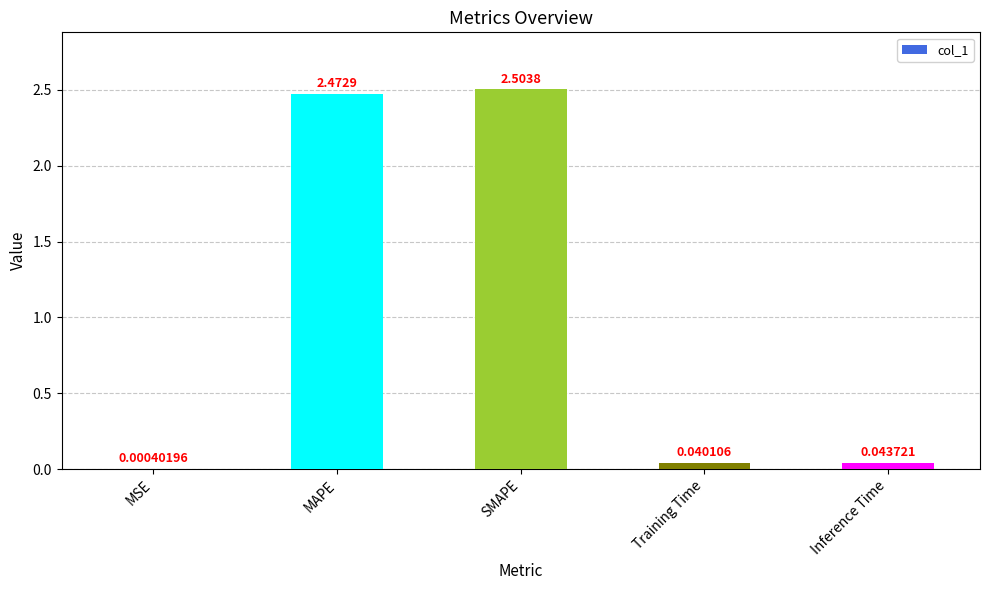

At which category does the chart reach its peak across all series?

SMAPE